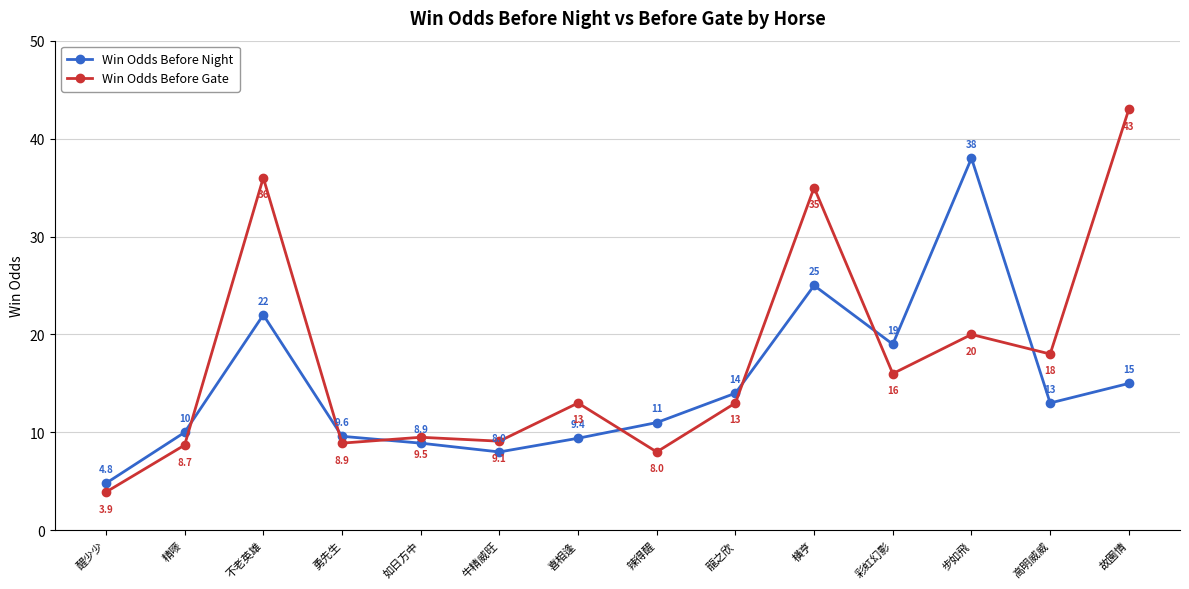

How many times do Win Odds Before Gate and Win Odds Before Night cross each other?

7